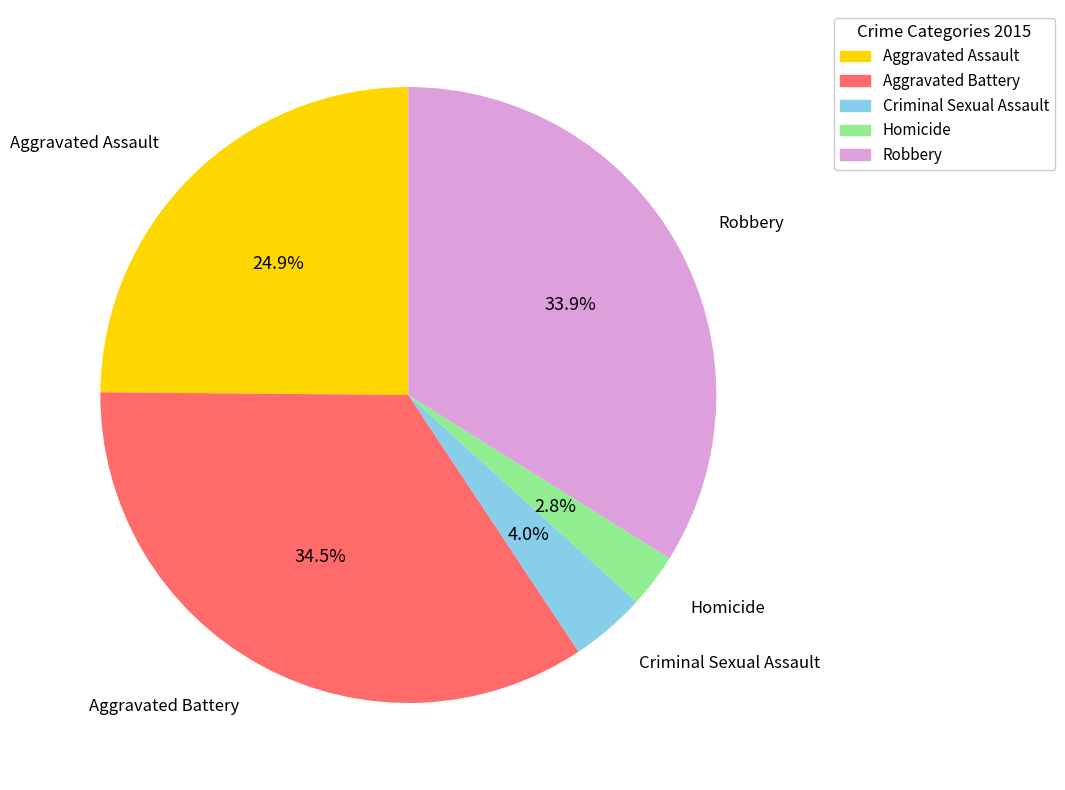

What percentage is the Aggravated Assault slice, to the nearest percent?

25%